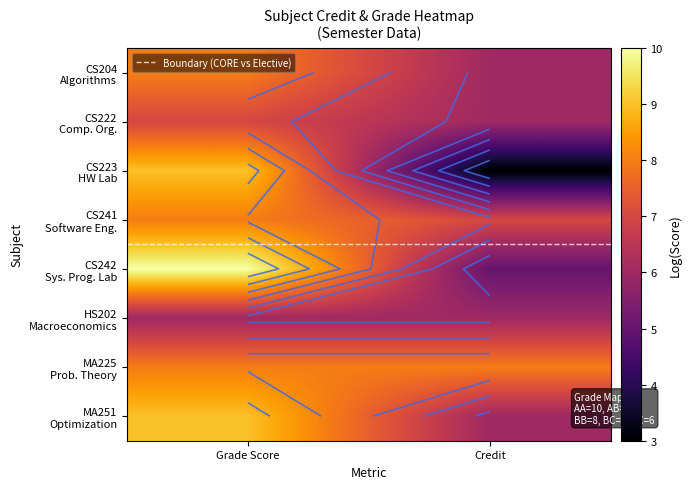

How many categories are shown in the chart?

2